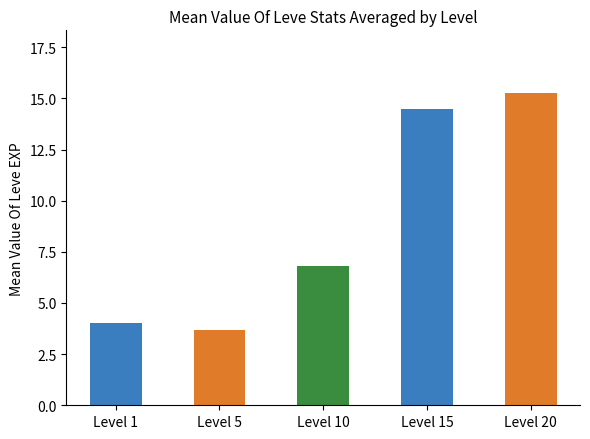

What is the minimum value shown in the chart?

3.7